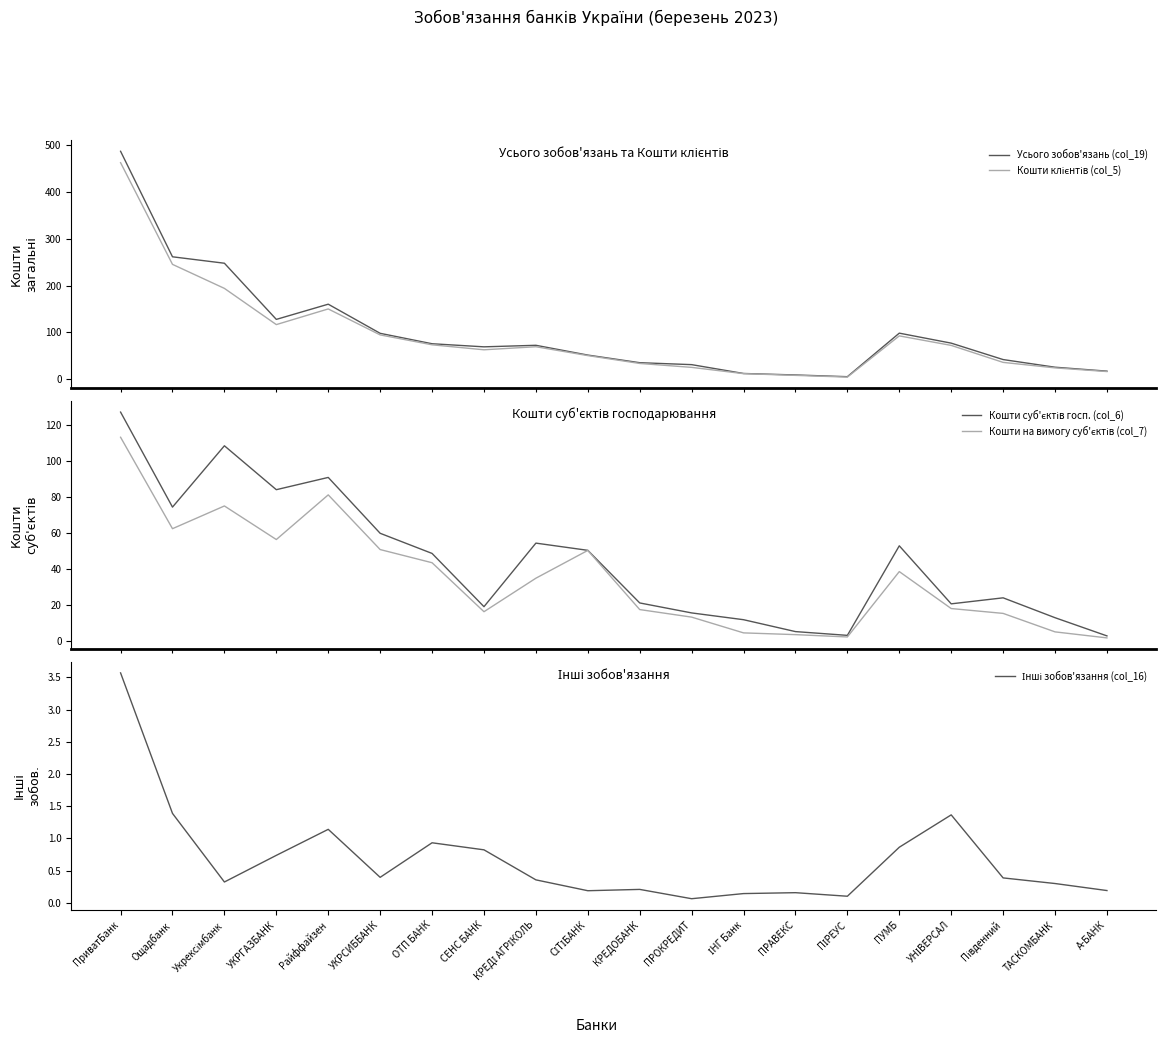

The Кошти клієнтів (col_5) series shows 25.4 at А-БАНК. True or false?

False